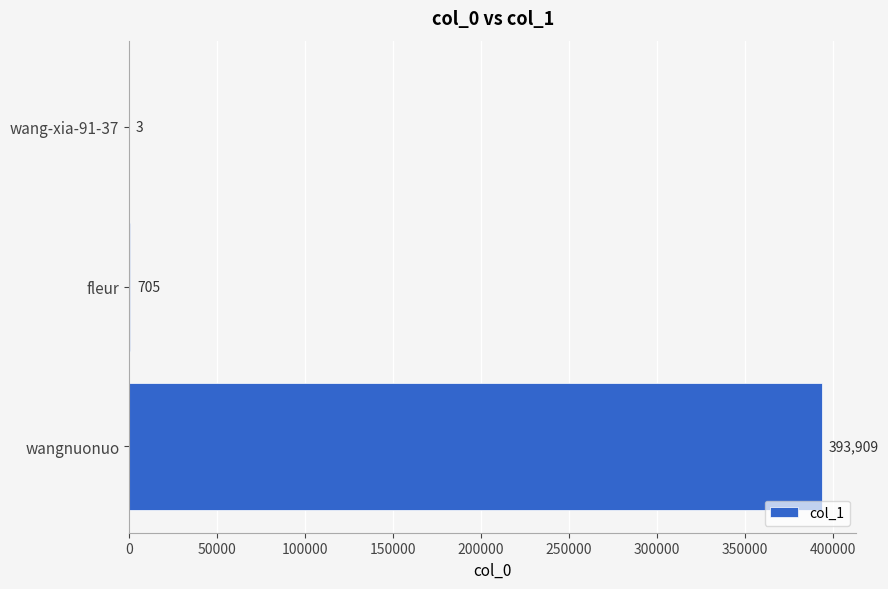

What is the change in value from fleur to wang-xia-91-37?

-702